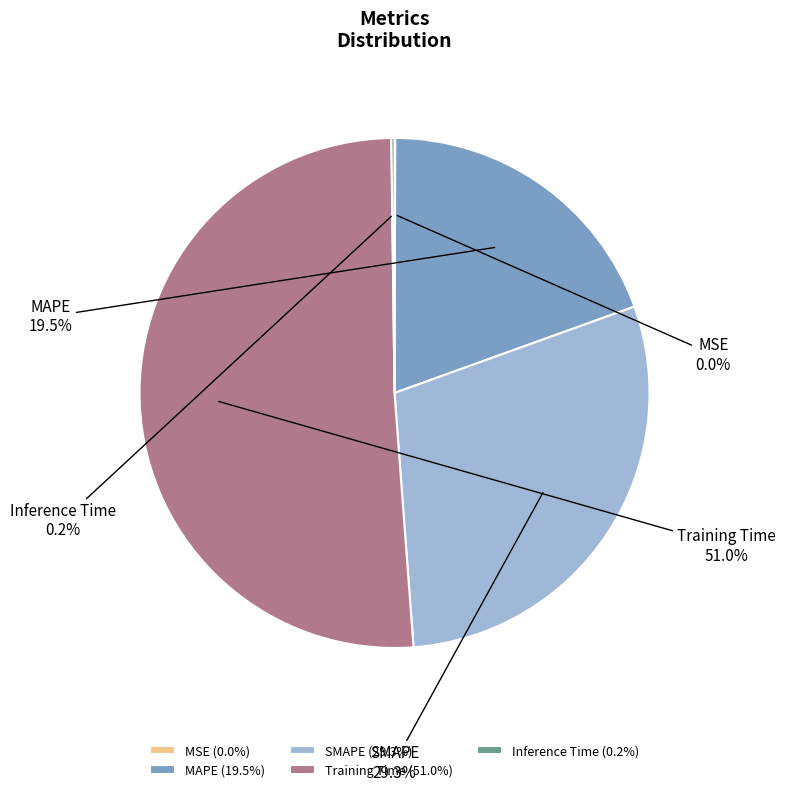

Do MAPE and SMAPE together represent more than half of the pie?

No